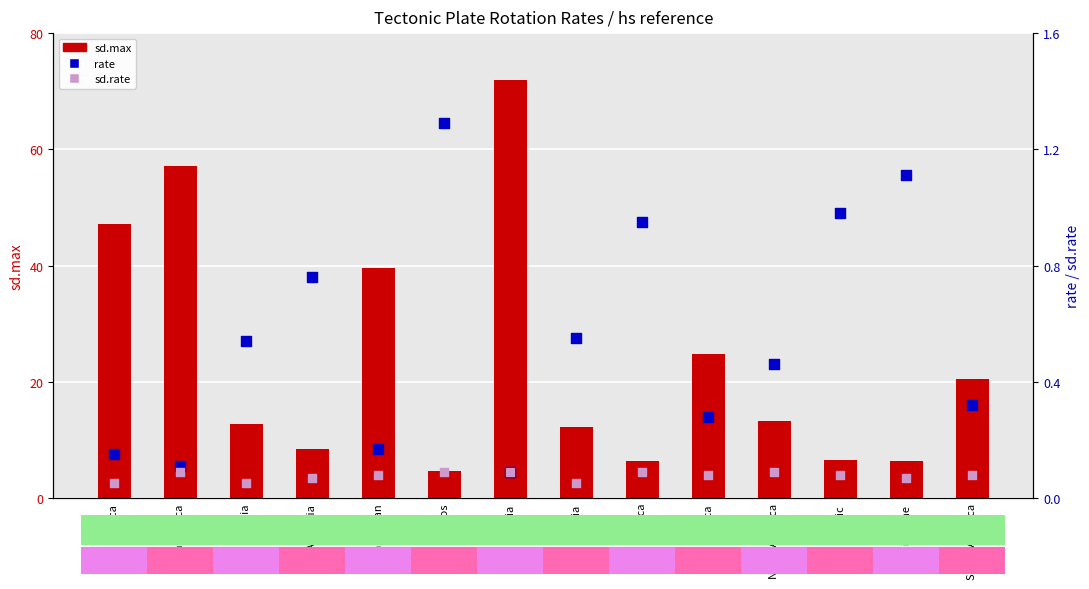

At how many categories does at least one series exceed 68?

1